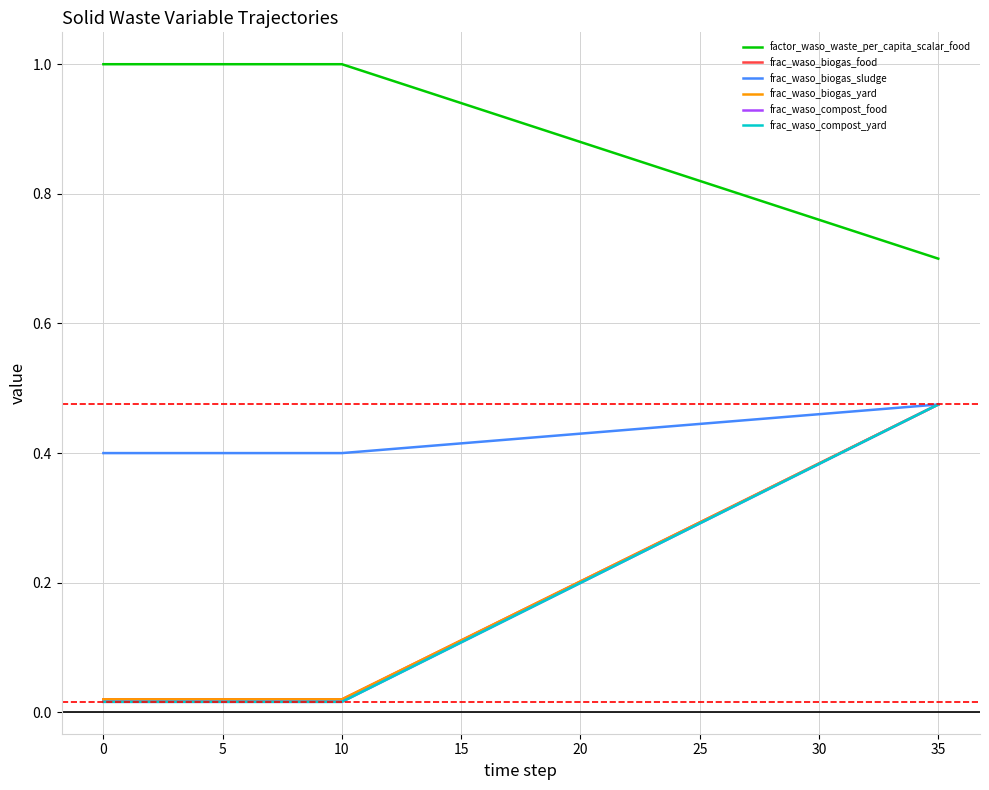

List the series in order of their peak value, lowest first.

frac_waso_biogas_food, frac_waso_biogas_sludge, frac_waso_biogas_yard, frac_waso_compost_food, frac_waso_compost_yard, factor_waso_waste_per_capita_scalar_food